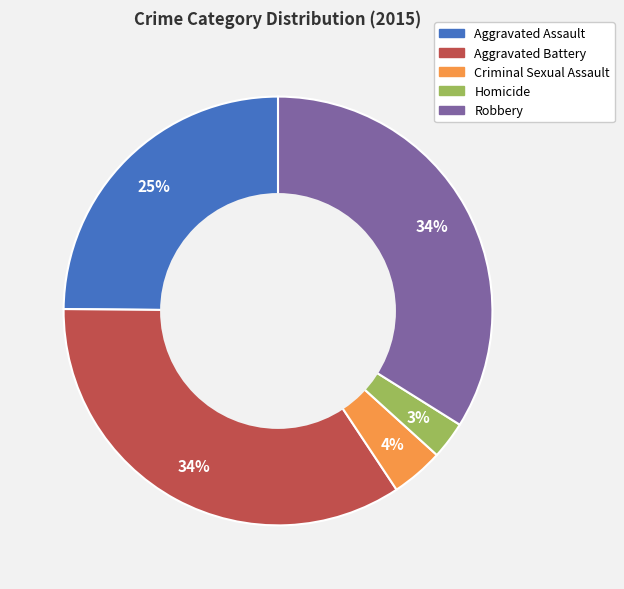

Combined, do Robbery and Homicide account for over 50%?

No